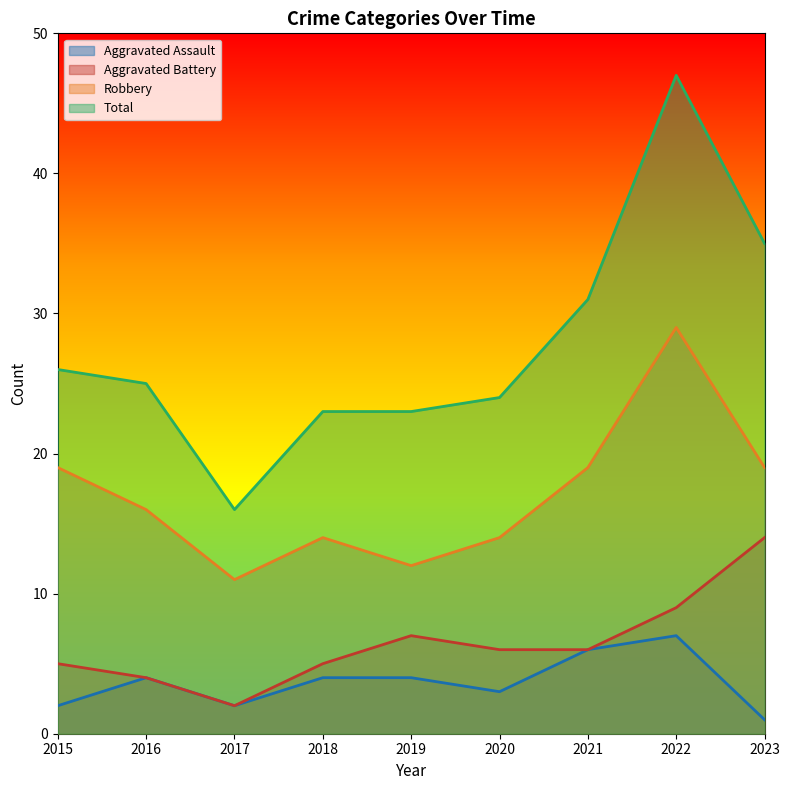

What is the maximum value shown in the chart?

47